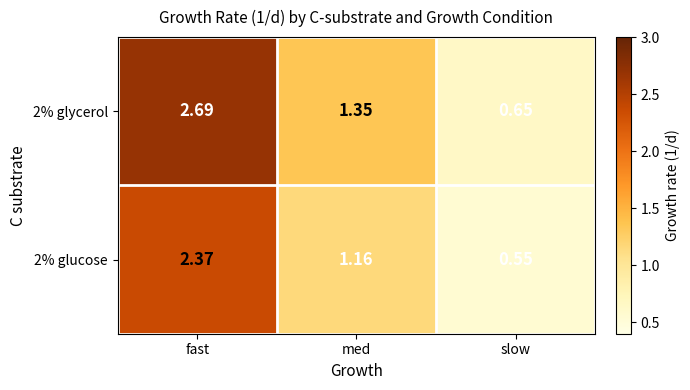

At which category does the chart reach its peak across all series?

fast